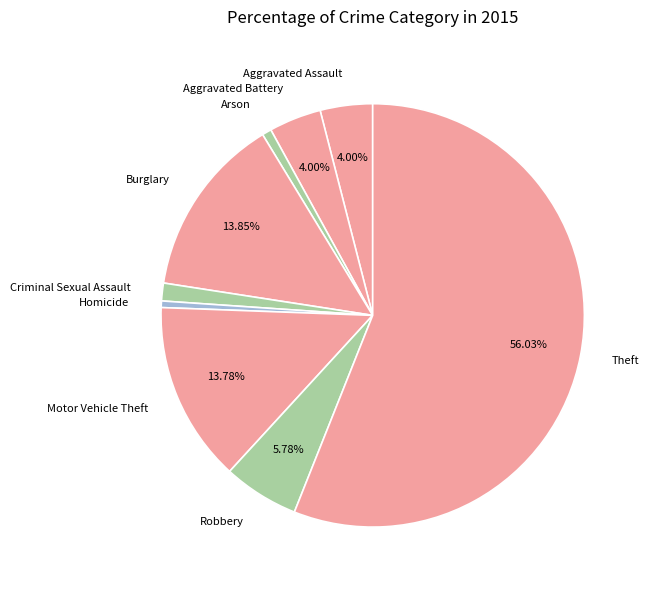

Combined, do Arson and Robbery account for over 50%?

No